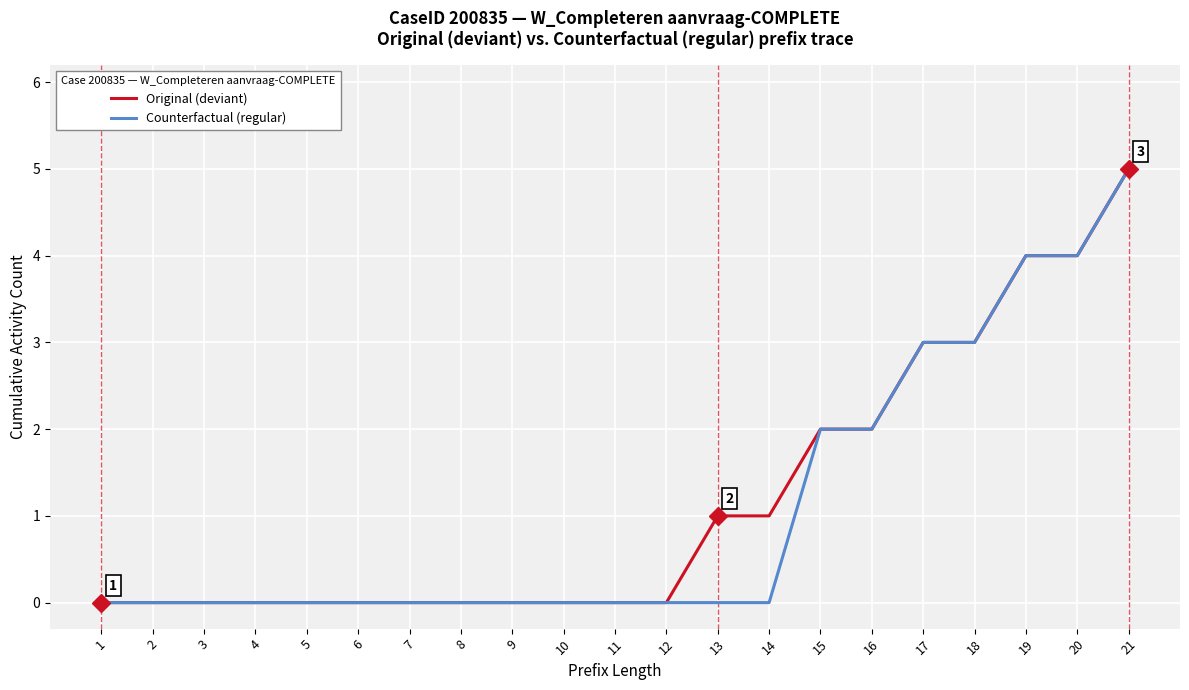

Is this an area chart (filled region under the line)?

No